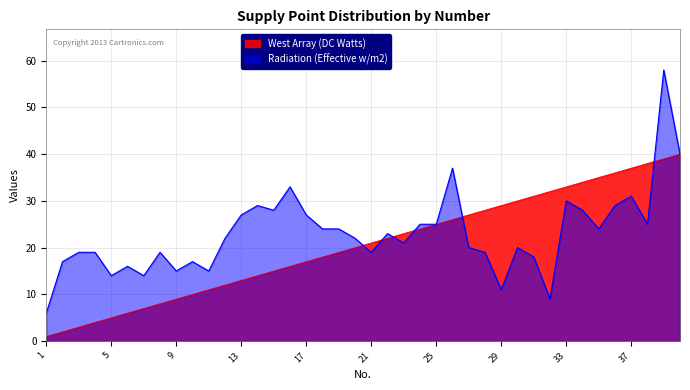

How many categories are shown in the chart?

40